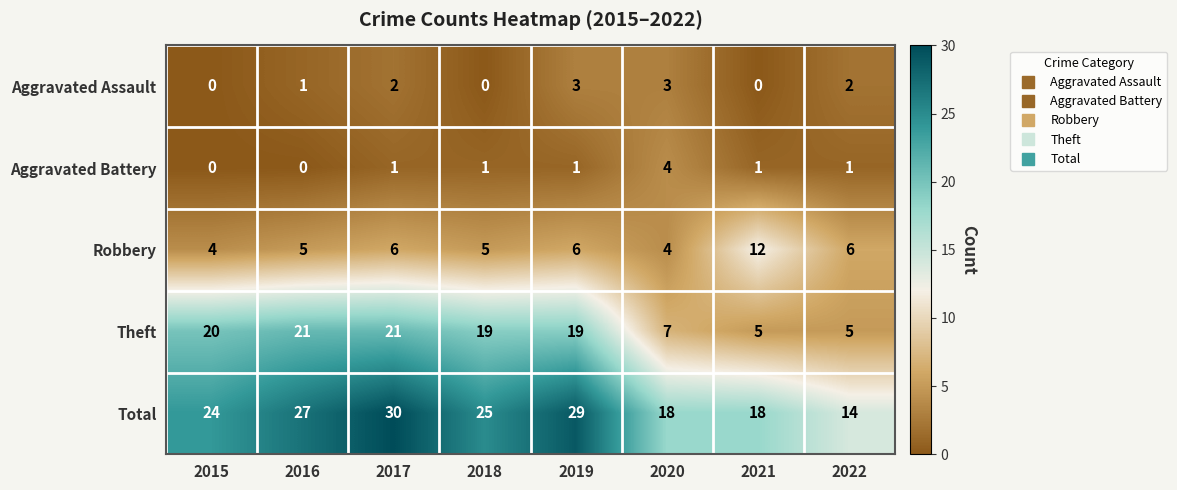

Which category has the highest value across all series?

2017